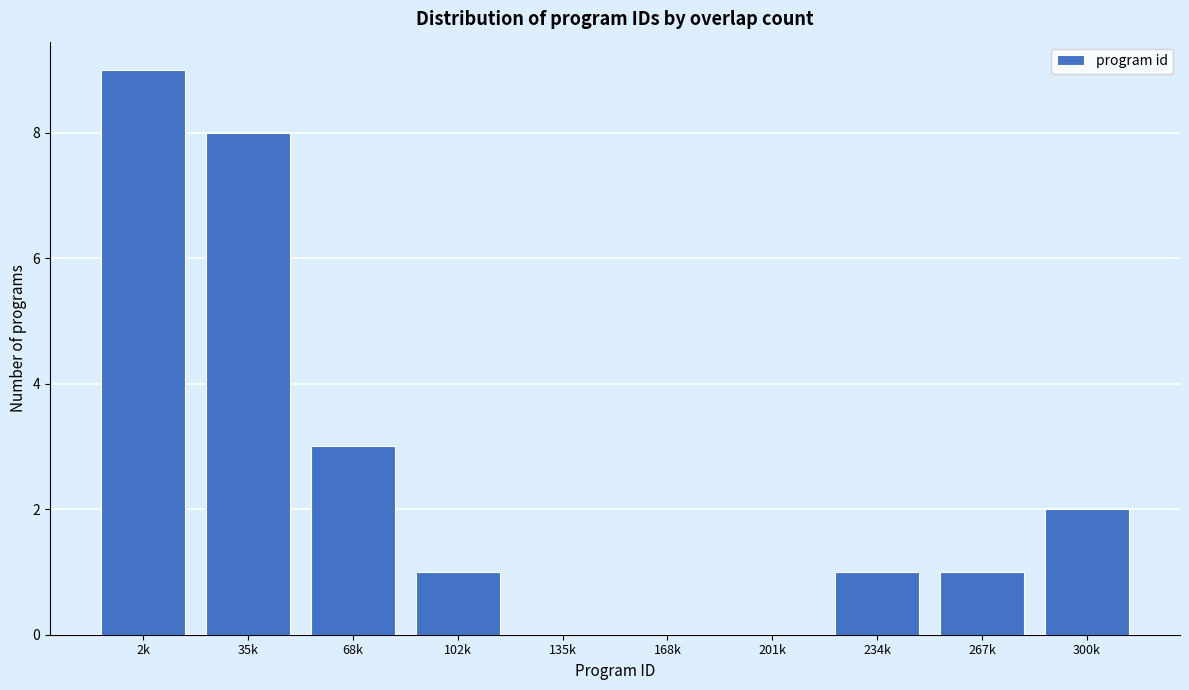

Reading right to left, list all the values displayed in this chart.

300k=2	267k=1	234k=1	201k=0	168k=0	135k=0	102k=1	68k=3	35k=8	2k=9